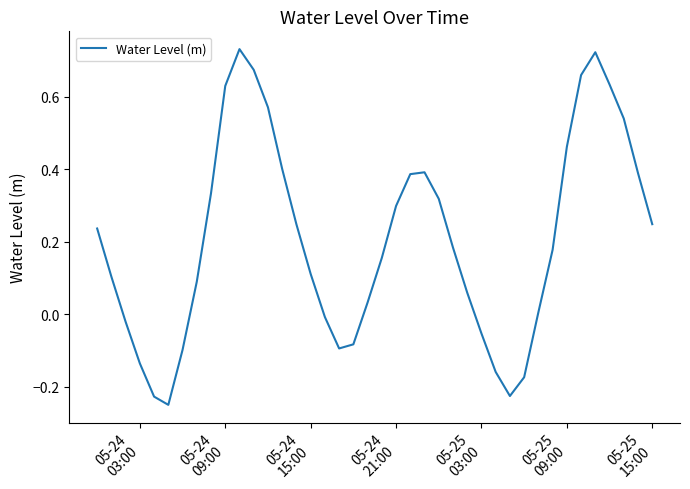

What is the difference between the maximum and minimum values?

1.0